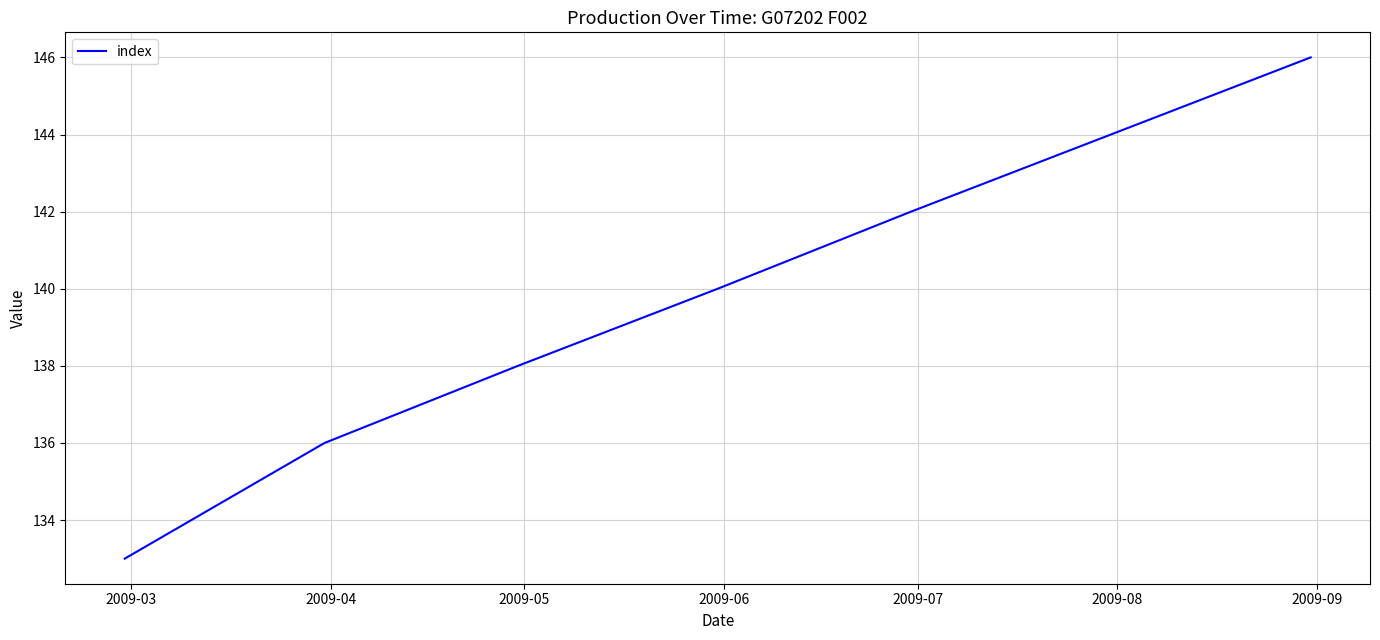

True or false: there are more than 1 points higher than both neighbors.

False